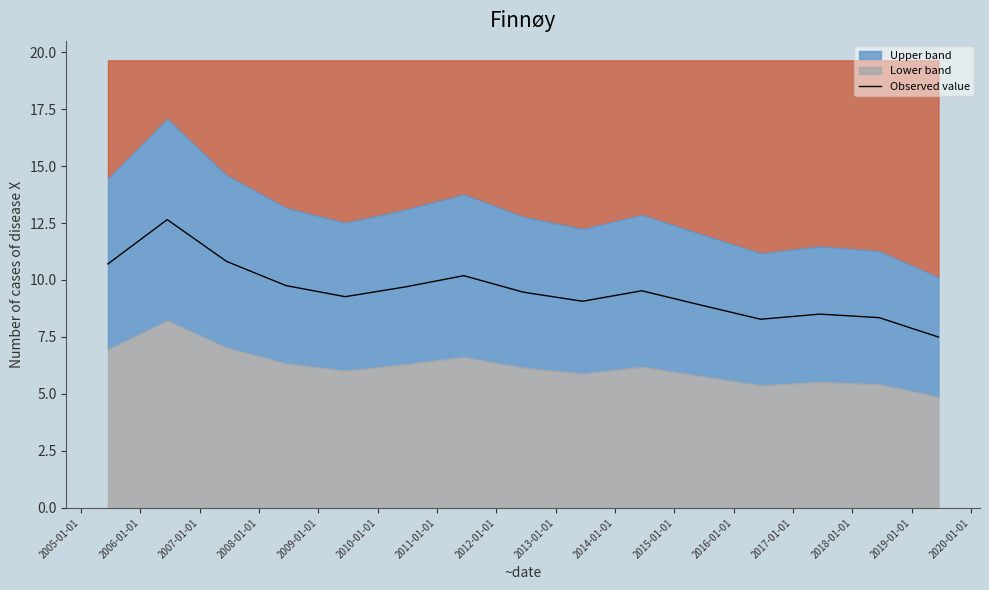

What is the difference between the maximum and minimum values?

5.2